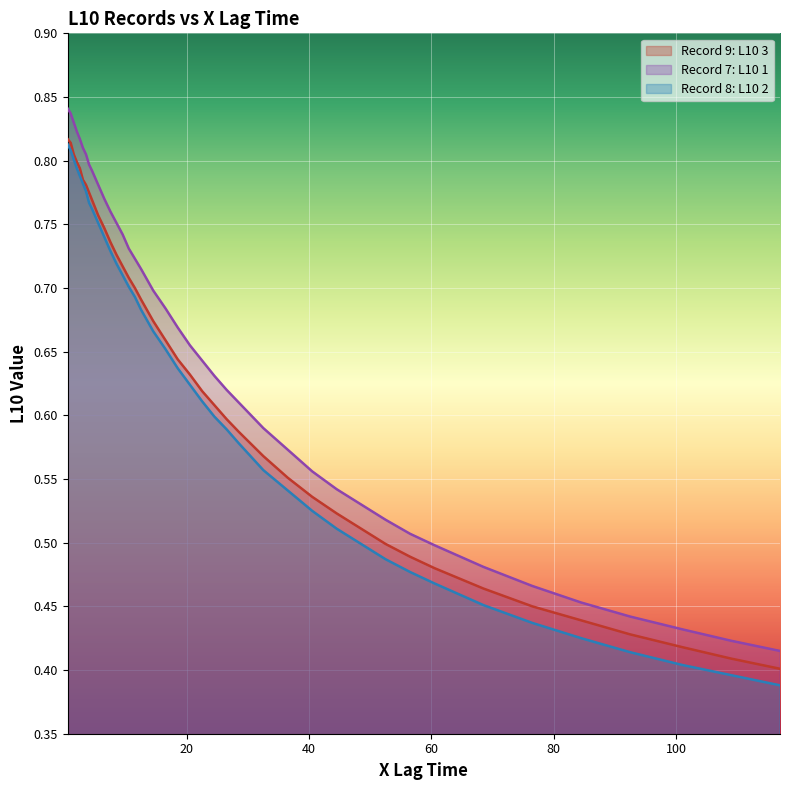

True or false: Record 8: L10 2 has a value of 0.2 at 60.5.

False